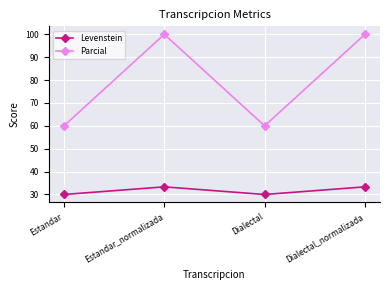

Does the chart have visible grid lines?

Yes